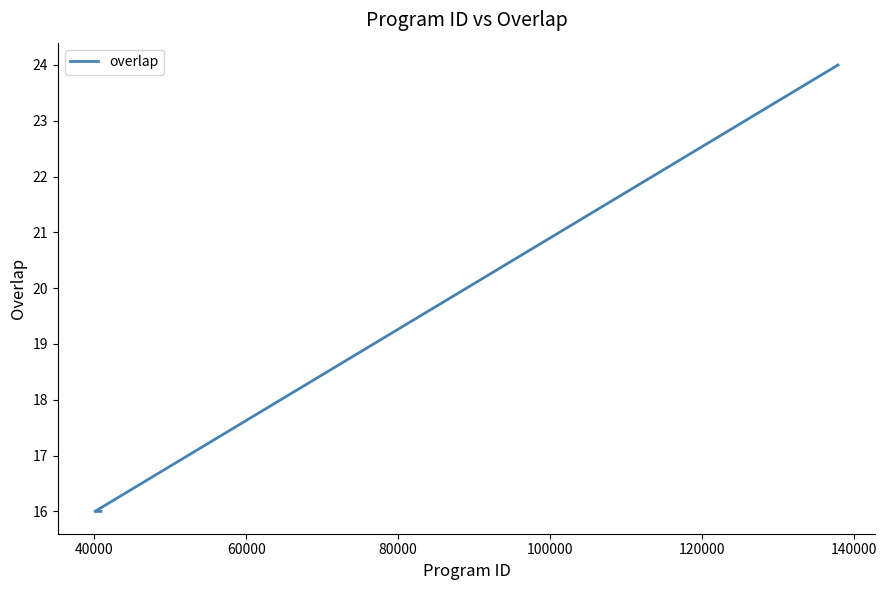

What is the smallest value displayed?

16